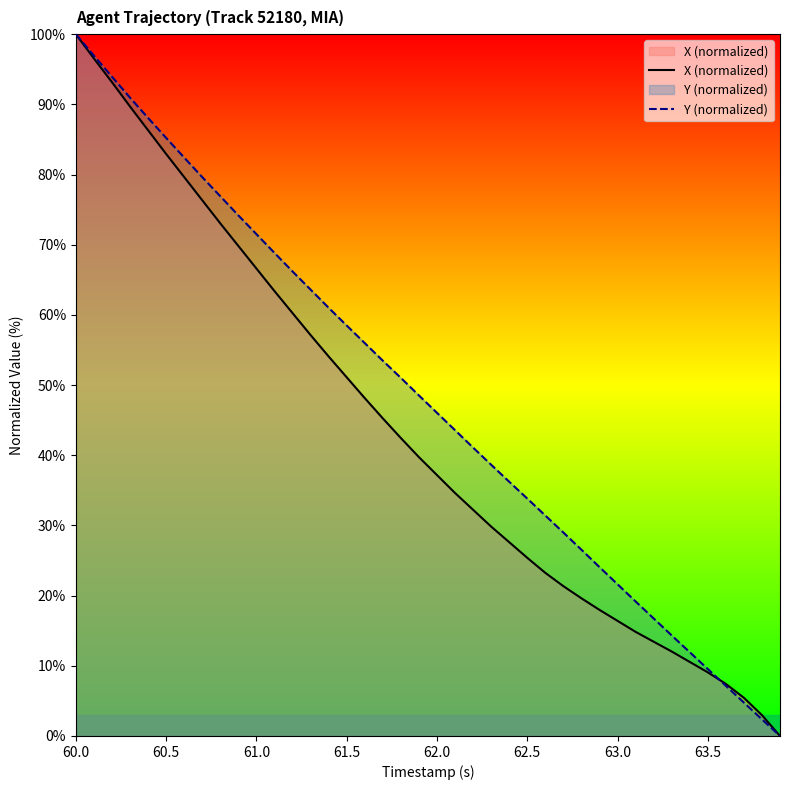

The Y (normalized) series shows 85.2 at 60.5. True or false?

True